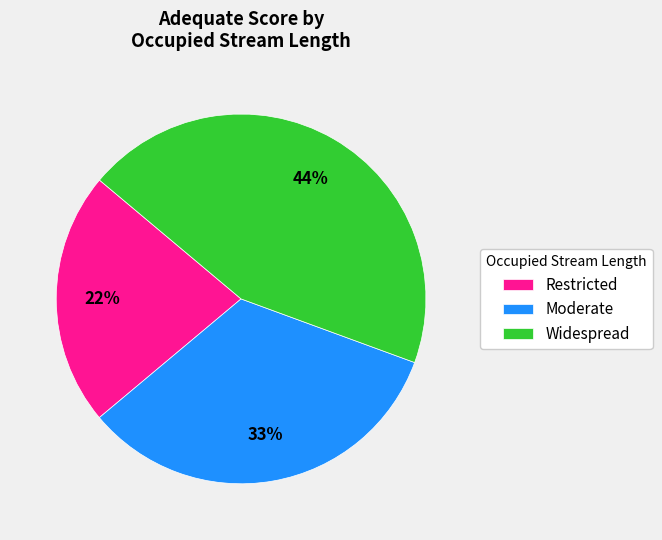

Do Moderate and Restricted together represent more than half of the pie?

Yes